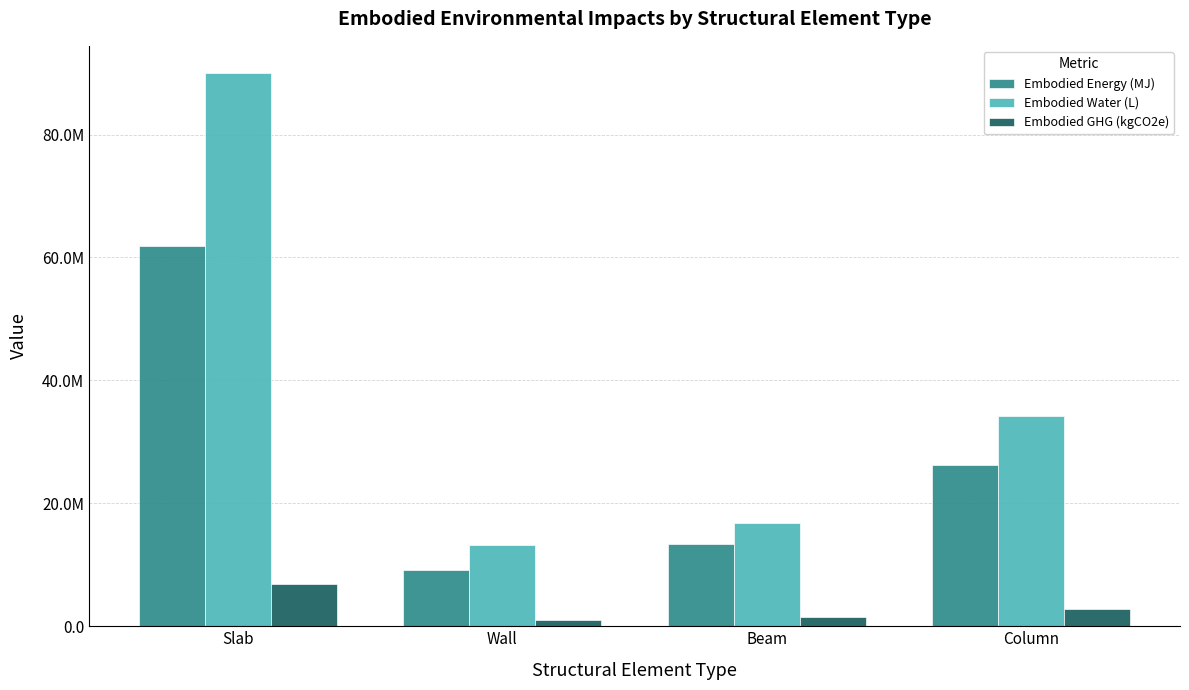

Is the value of Embodied Water (L) at Slab greater than the value of Embodied GHG (kgCO2e) at Beam?

Yes